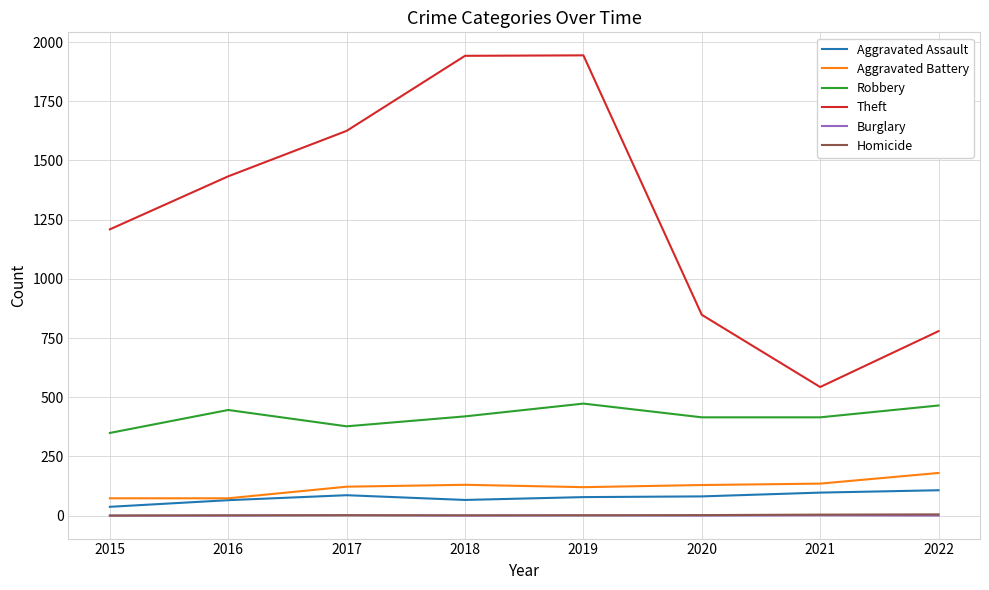

Is it true that Theft equals 2471 at 2016?

False